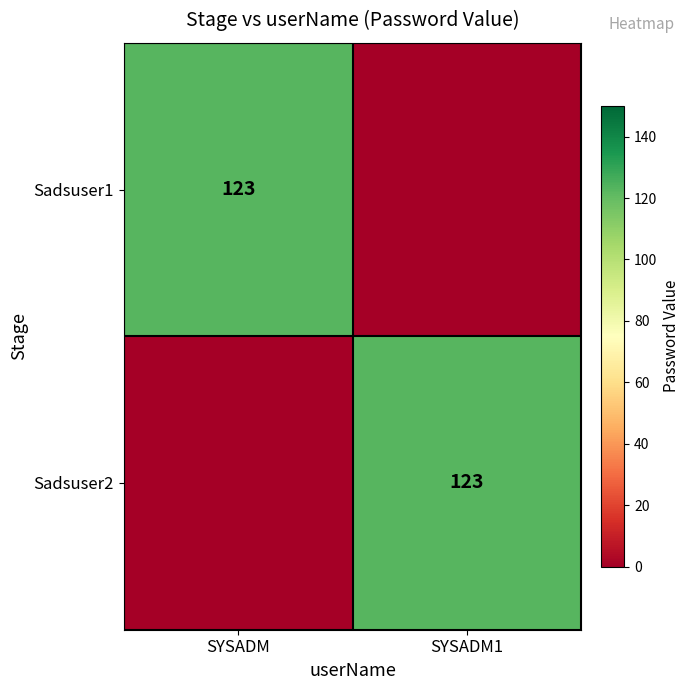

Which category has the highest value across all series?

SYSADM